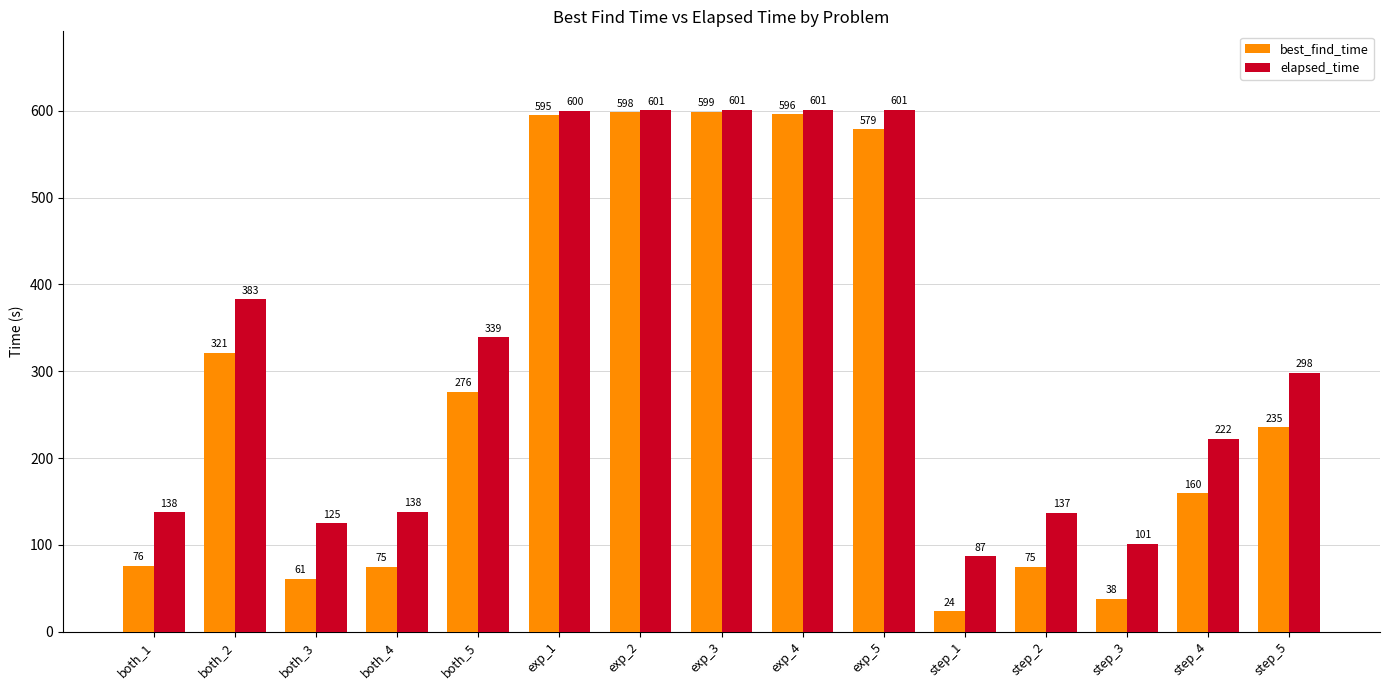

How many bars are there in each group?

2